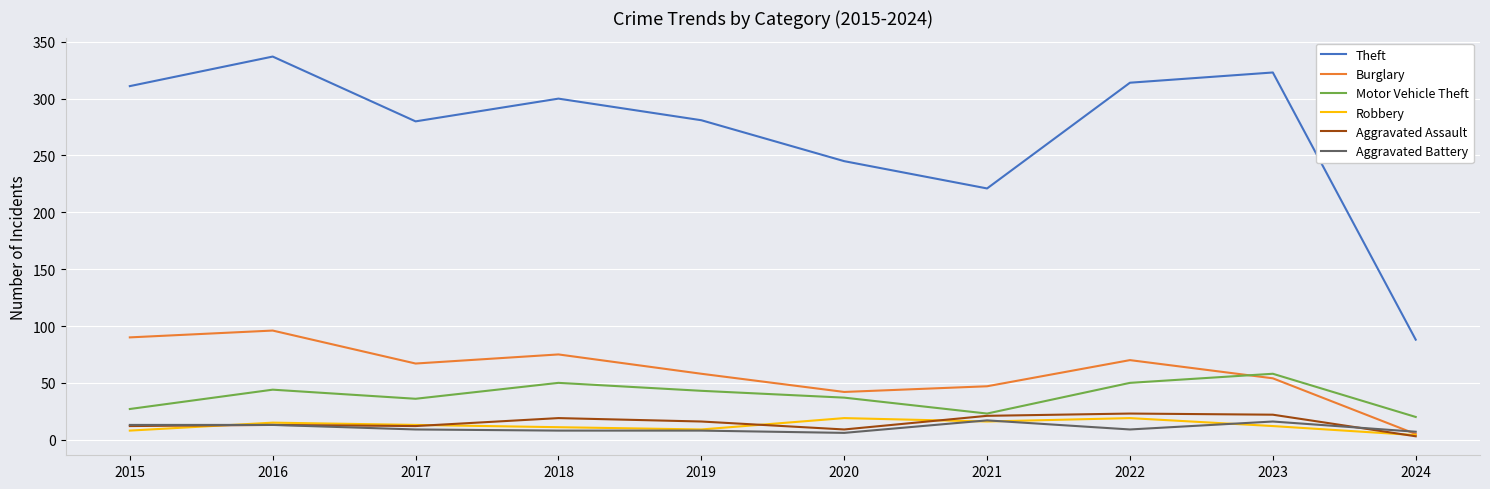

Which series has the widest spread of values?

Theft